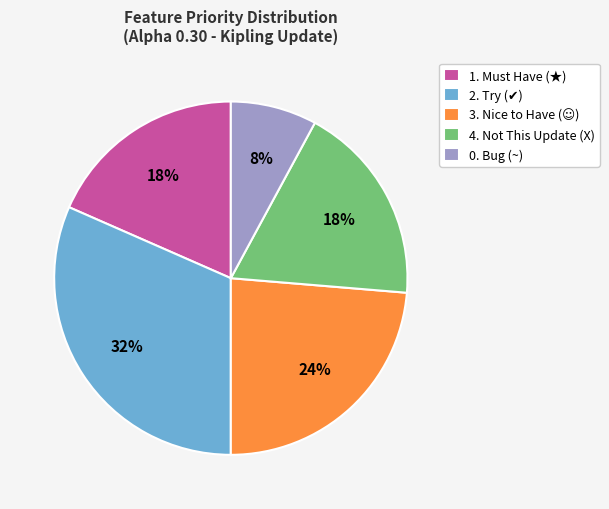

Does any single category account for the majority?

No